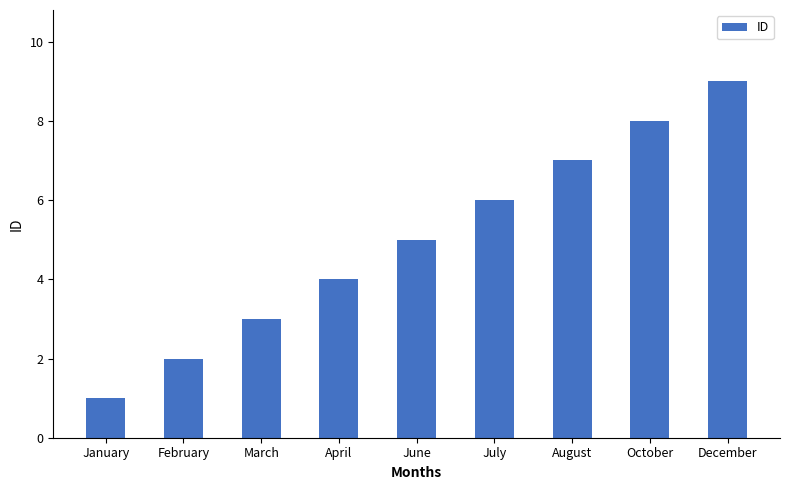

How many data points does each series have?

9